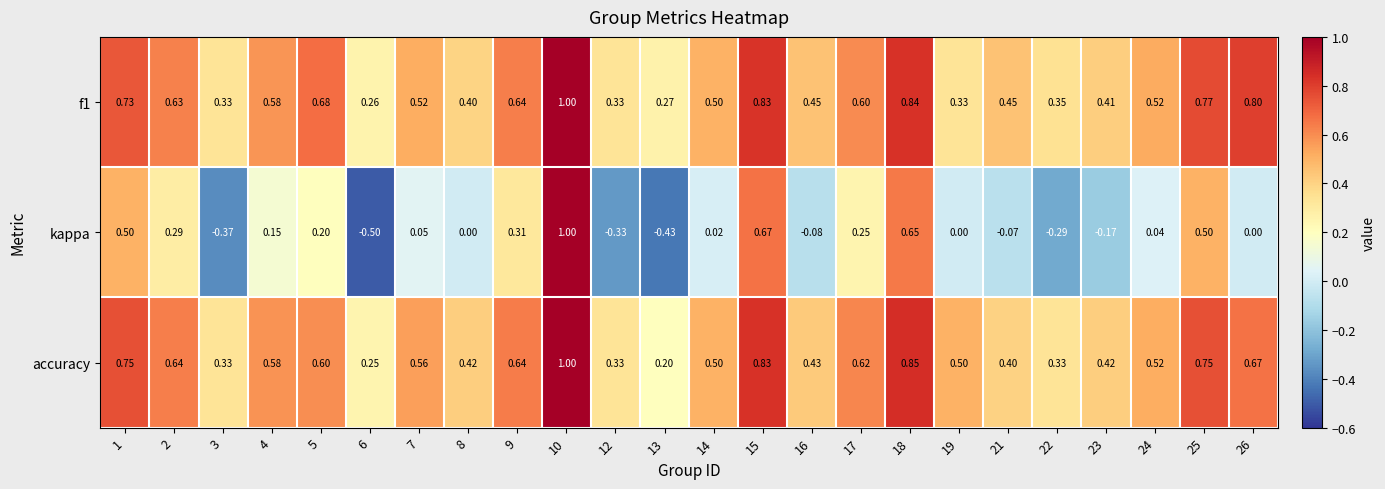

Which series has the widest spread of values?

kappa